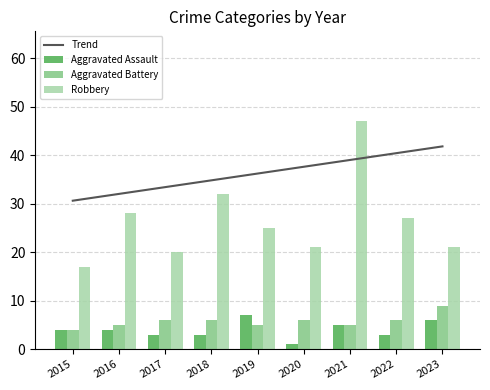

Does the chart contain any negative values?

No